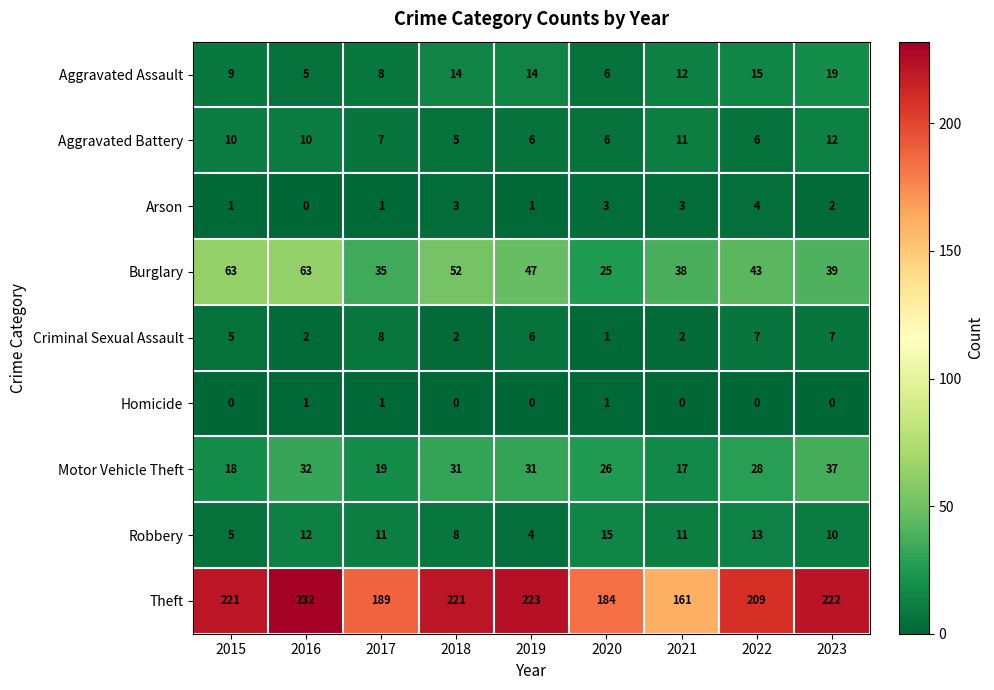

Which series has the largest total across all categories?

Theft